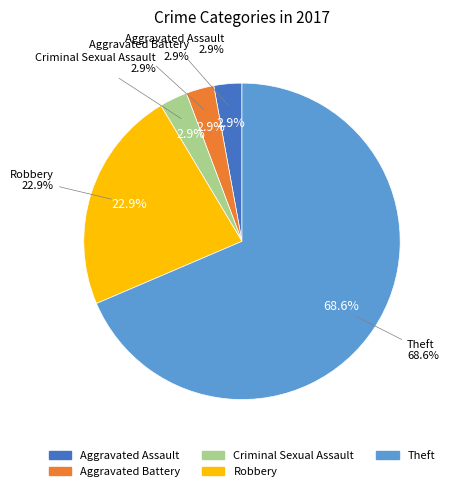

Rank the categories by value from lowest to highest.

Aggravated Assault, Aggravated Battery, Criminal Sexual Assault, Robbery, Theft